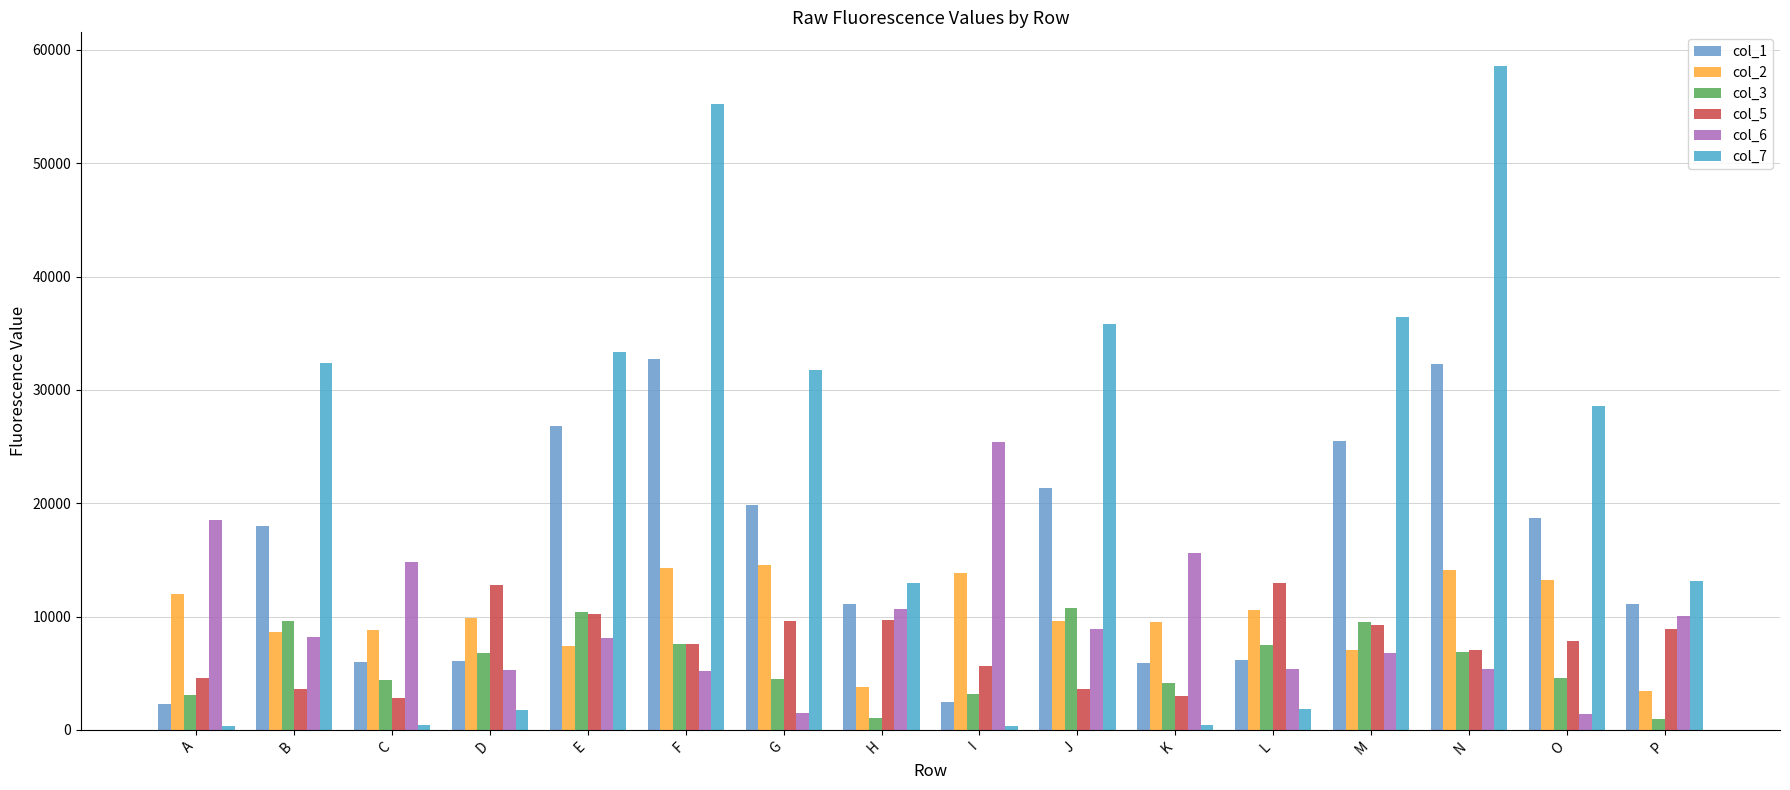

Count the number of data series in this chart.

6